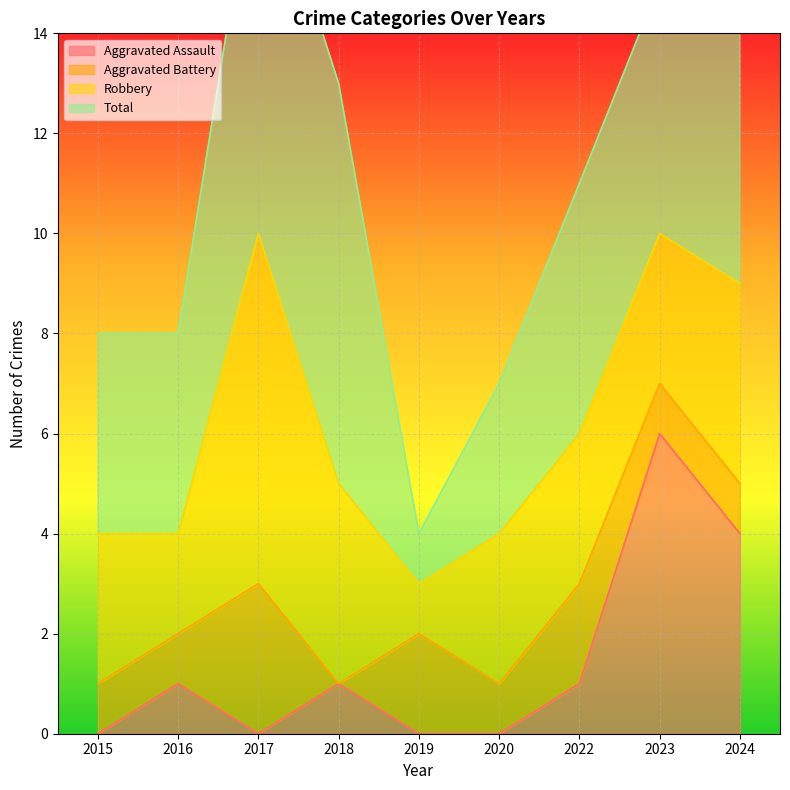

At which label is Aggravated Assault closest to 3?

2024